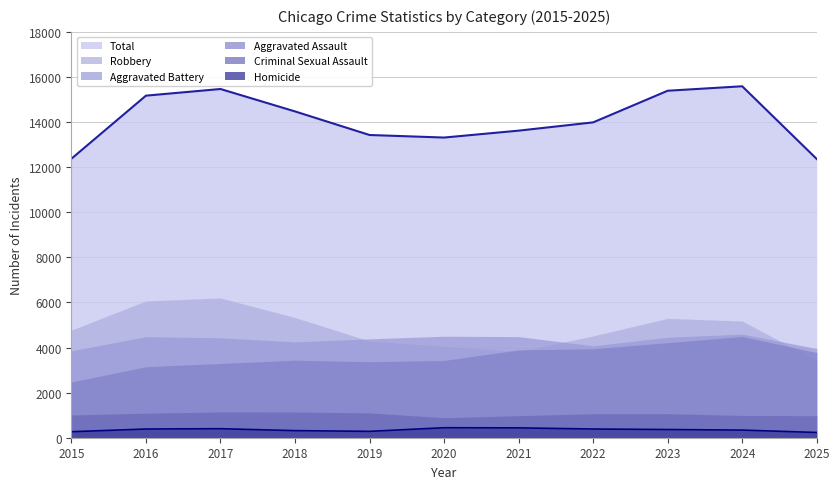

Reading left to right, transcribe all the data shown in this chart.

Aggravated Assault: 2473	3148	3294	3438	3371	3427	3895	3945	4214	4491	3778
Aggravated Battery: 3854	4481	4431	4249	4385	4501	4484	4076	4453	4595	3955
Criminal Sexual Assault: 1009	1088	1143	1140	1102	886	977	1063	1066	986	979
Homicide: 266	386	400	314	282	443	437	386	364	338	233
Robbery: 4771	6067	6197	5330	4285	4055	3825	4515	5291	5176	3416
Total: 12373	15170	15465	14471	13425	13312	13618	13985	15388	15586	12361